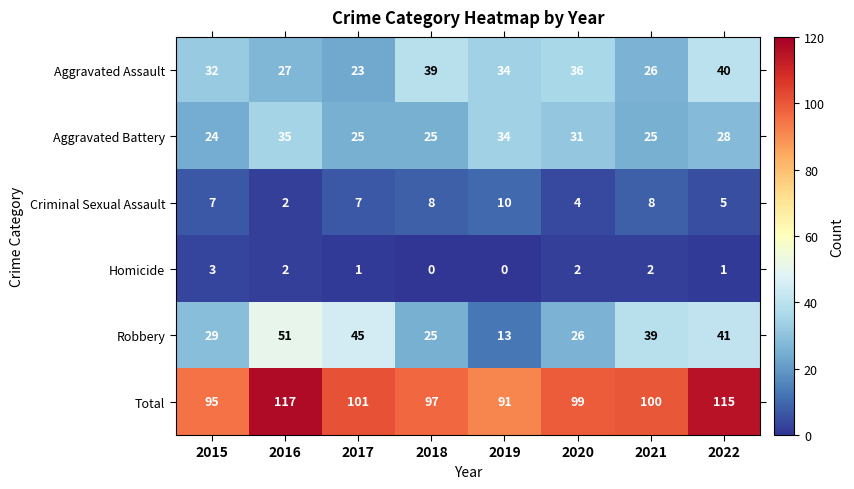

What is the difference between the second highest and minimum values in the Aggravated Battery series?

10